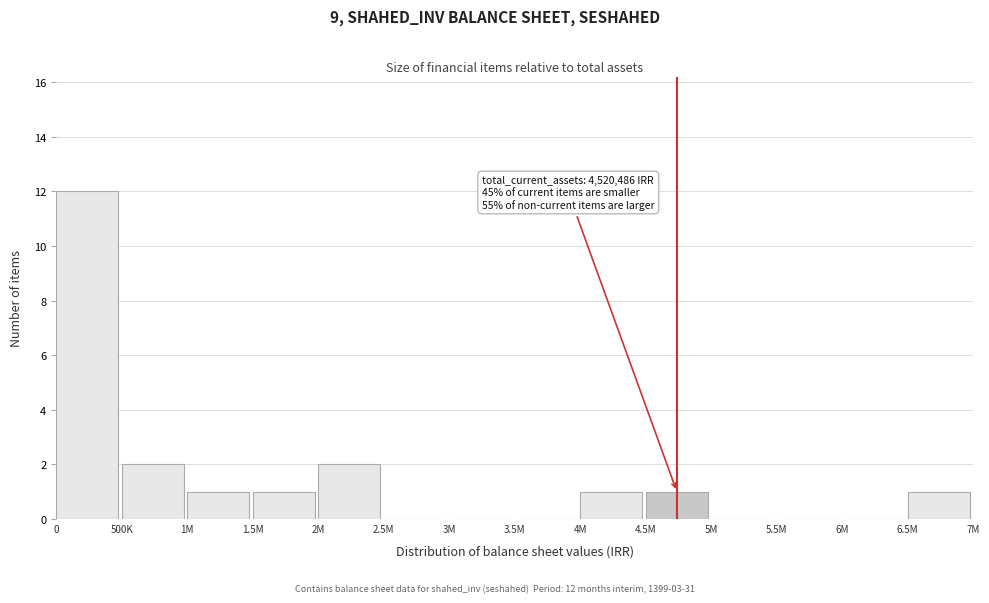

Reading left to right, transcribe all the data shown in this chart.

0=12	500K=2	1M=1	1.5M=1	2M=2	2.5M=0	3M=0	3.5M=0	4M=1	4.5M=1	5M=0	5.5M=0	6M=0	6.5M=1